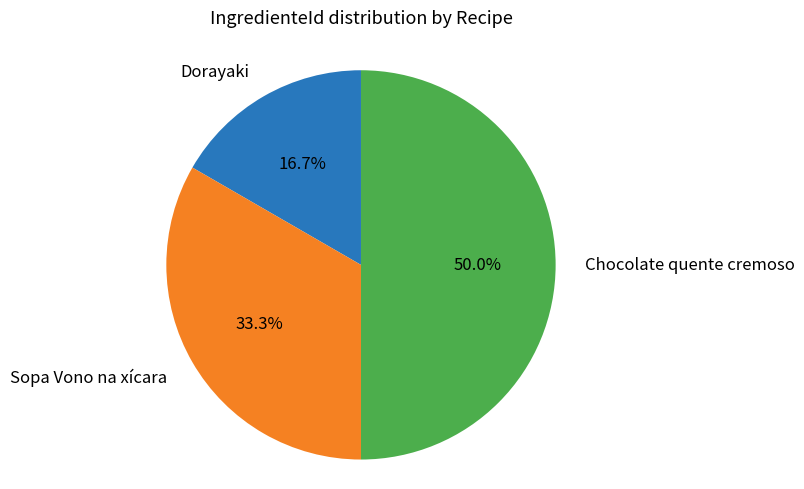

Is it true that Chocolate quente cremoso is 50% of the pie?

True